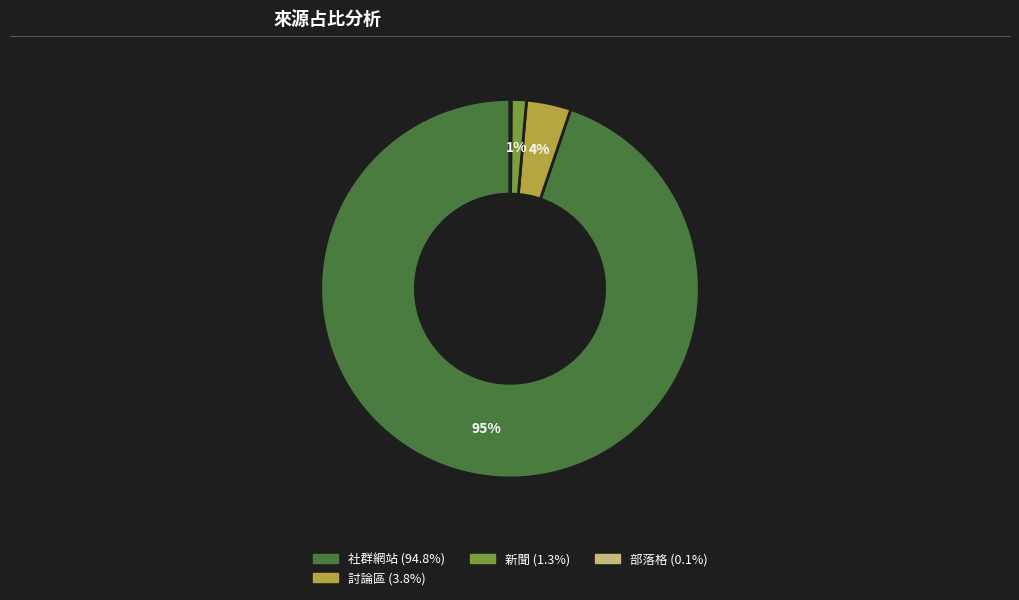

Is there a majority slice in this chart?

Yes